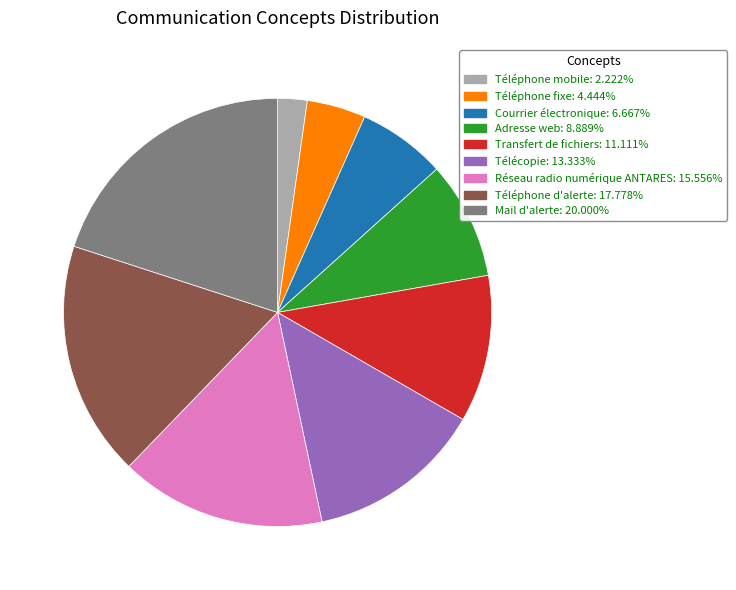

Combined, do Téléphone d'alerte and Transfert de fichiers account for over 50%?

No